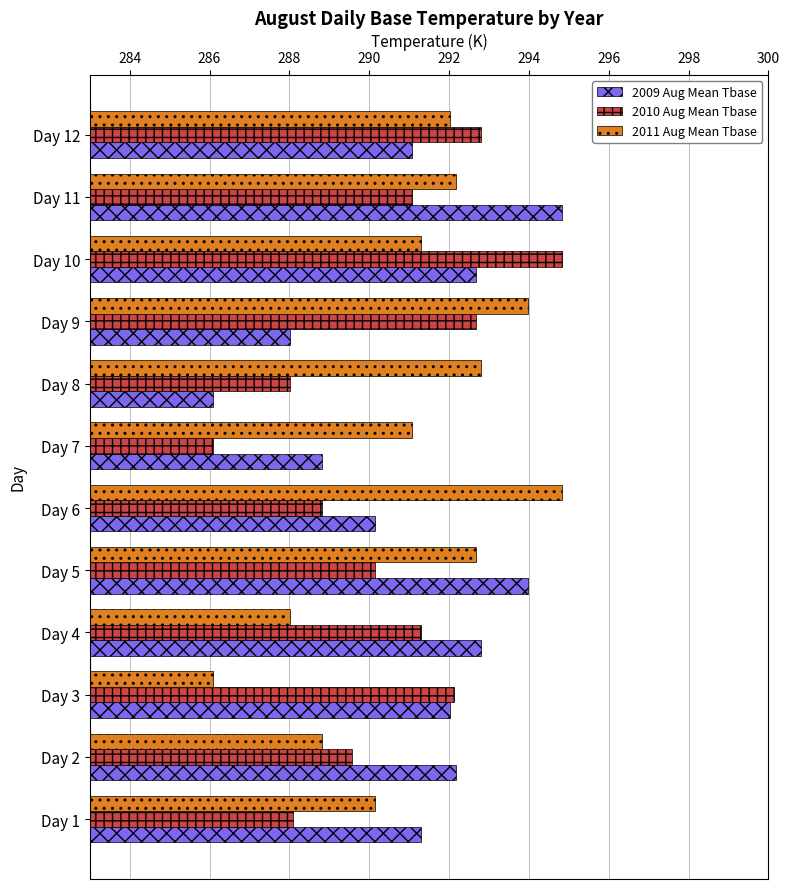

The value of 2011 Aug Mean Tbase at Day 11 is 292.2. True or false?

True